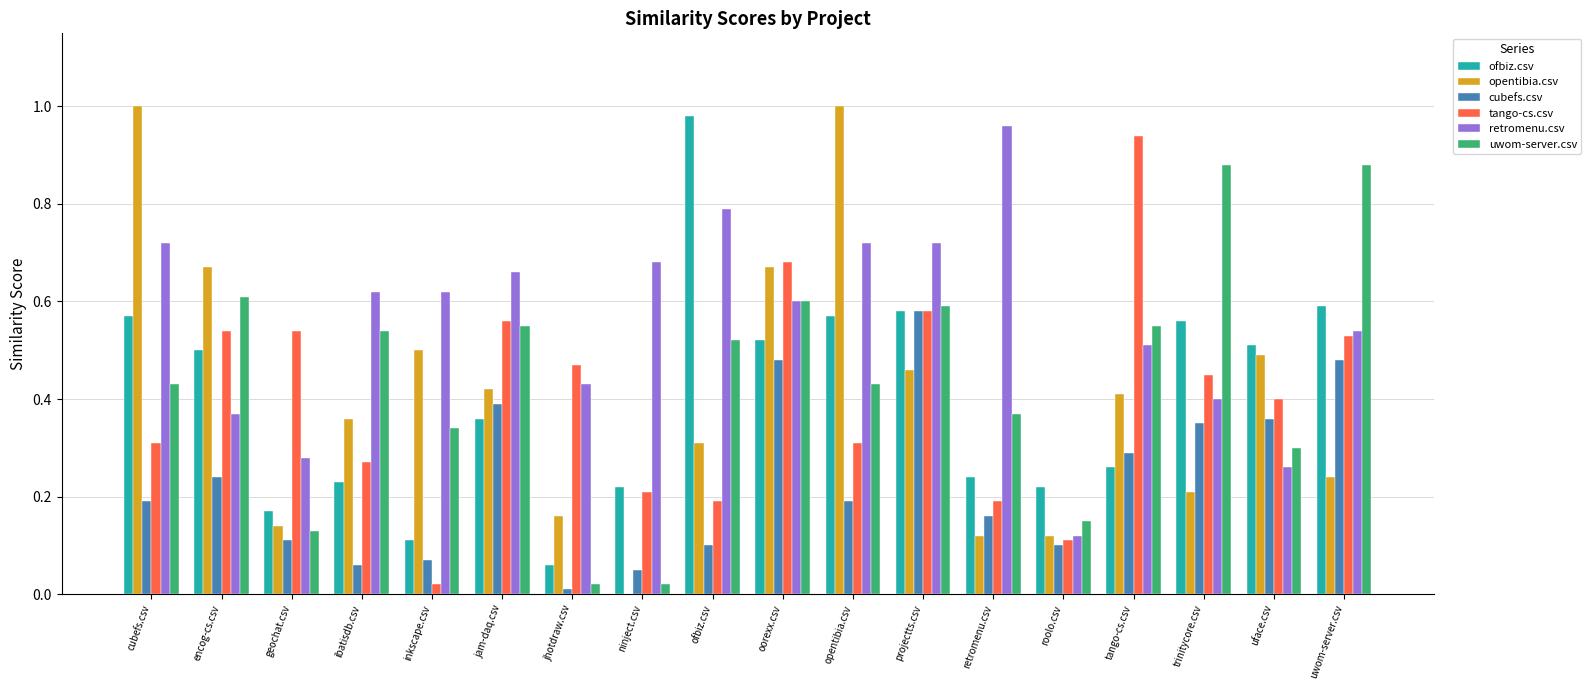

Which series has the largest total across all categories?

retromenu.csv